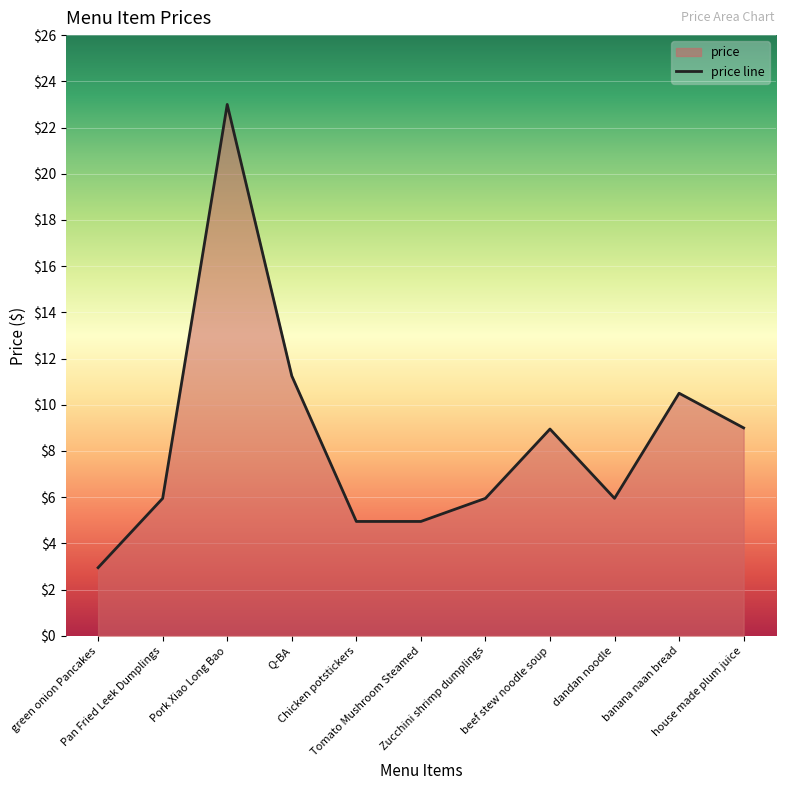

The chart shows a value of 6.1 at banana naan bread. True or false?

False